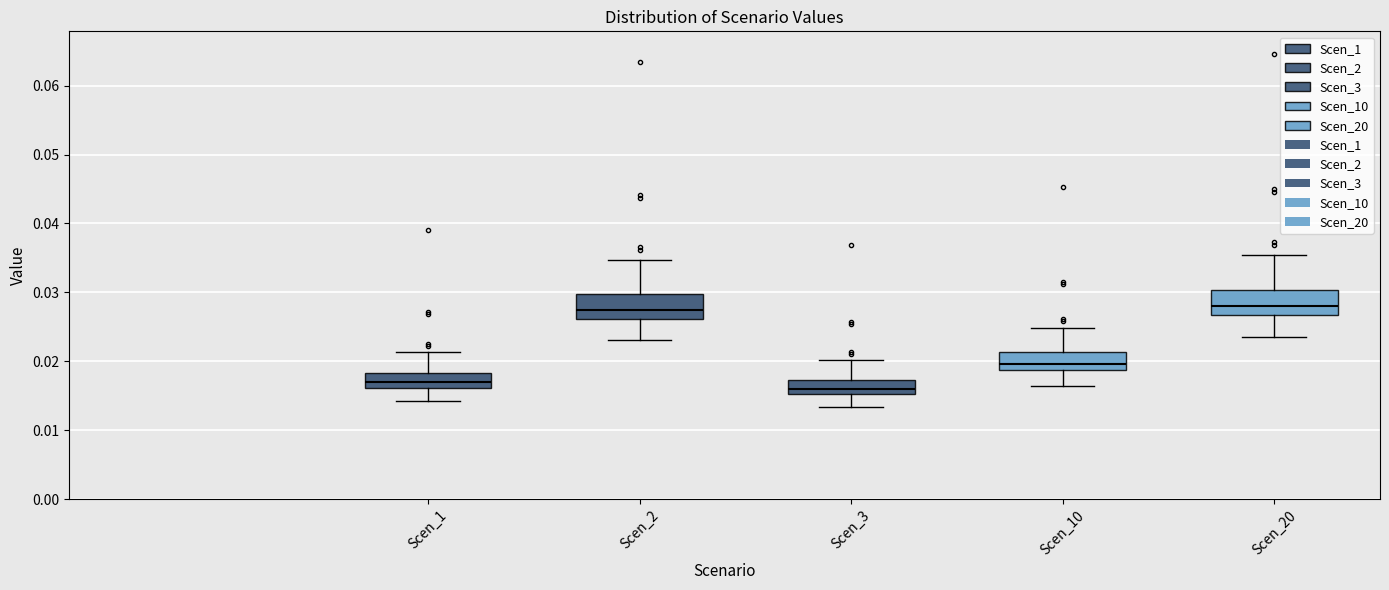

Reading left to right, read every box against the y-axis: the position of its median line, the range the box covers, and the ends of its whiskers. The values are not printed on the chart, so give them approximately, as read against the axis.

Scen_1: median 0.017, box 0.016 to 0.018, whiskers 0.014 to 0.021
Scen_2: median 0.027, box 0.026 to 0.030, whiskers 0.023 to 0.035
Scen_3: median 0.016, box 0.015 to 0.017, whiskers 0.013 to 0.020
Scen_10: median 0.020, box 0.019 to 0.021, whiskers 0.016 to 0.025
Scen_20: median 0.028, box 0.027 to 0.030, whiskers 0.023 to 0.035